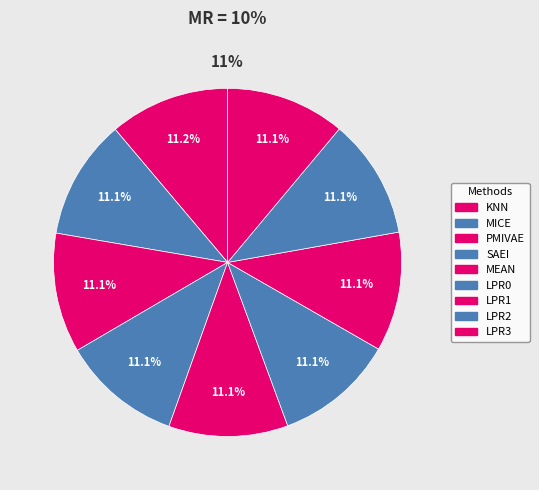

To the nearest percent, what percentage of the pie is KNN?

11%